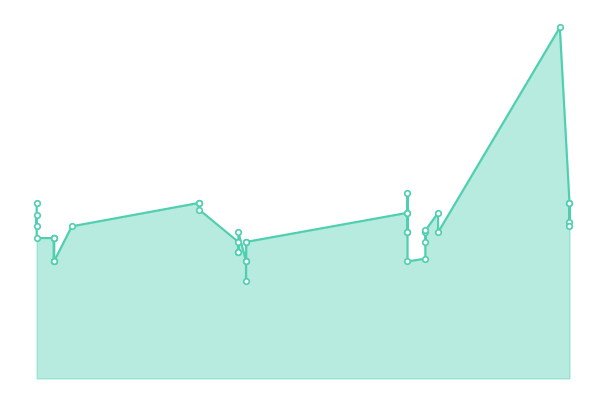

What is the average value?

857